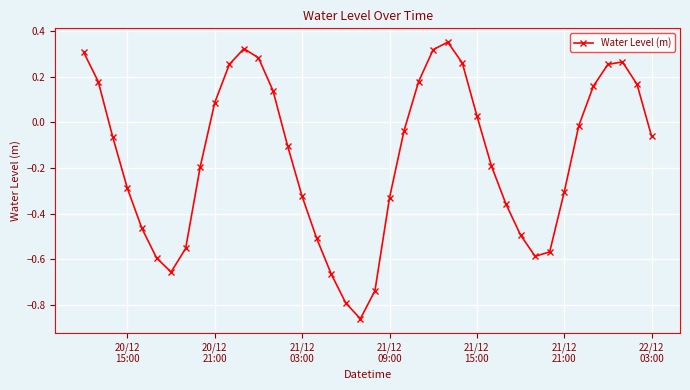

What is the difference between the maximum and minimum values?

1.2